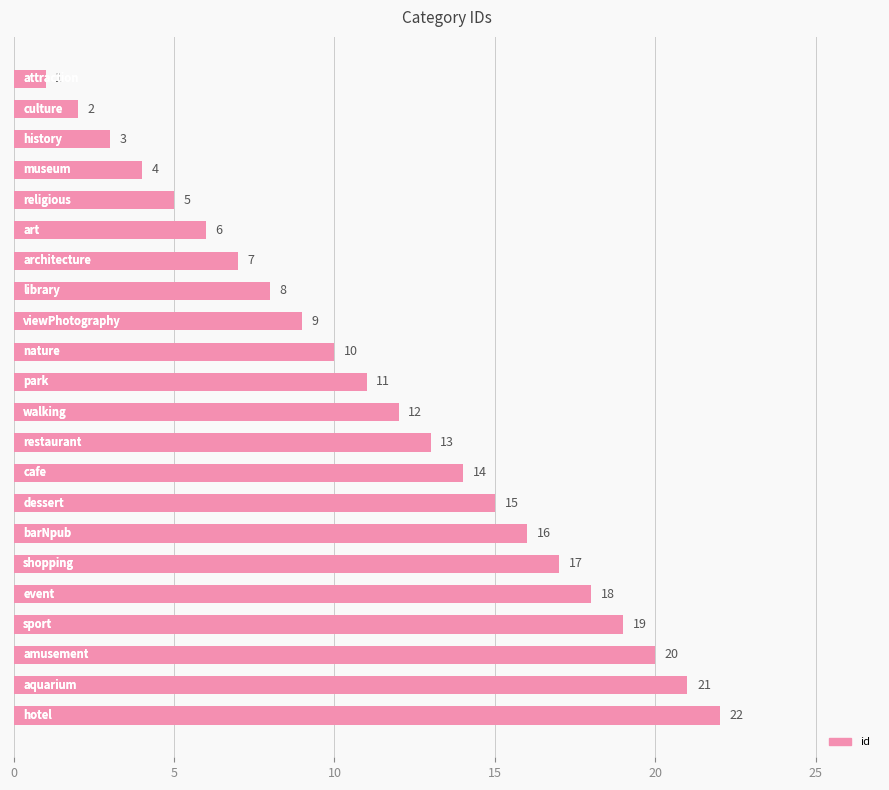

What is the difference between the second highest and second lowest values?

19